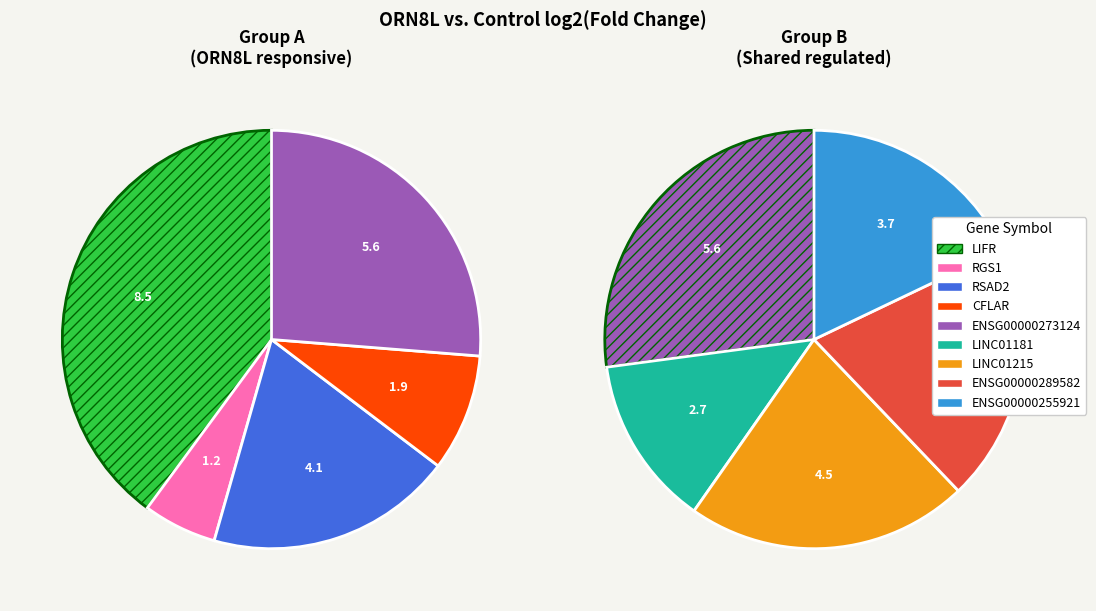

Rank the categories by value from highest to lowest.

LIFR, ENSG00000273124, LINC01215, ENSG00000289582, RSAD2, ENSG00000255921, LINC01181, CFLAR, RGS1